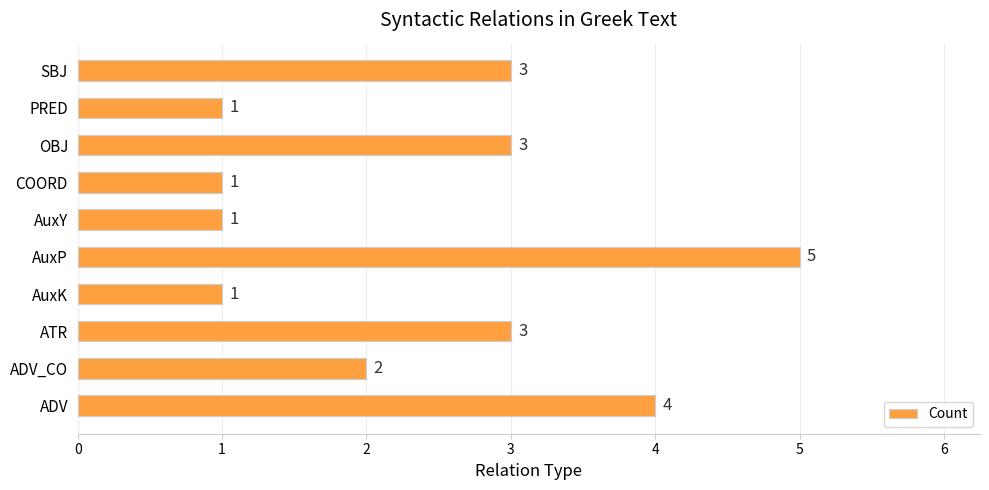

Reading top to bottom, what are all the values shown in this chart?

3	1	3	1	1	5	1	3	2	4